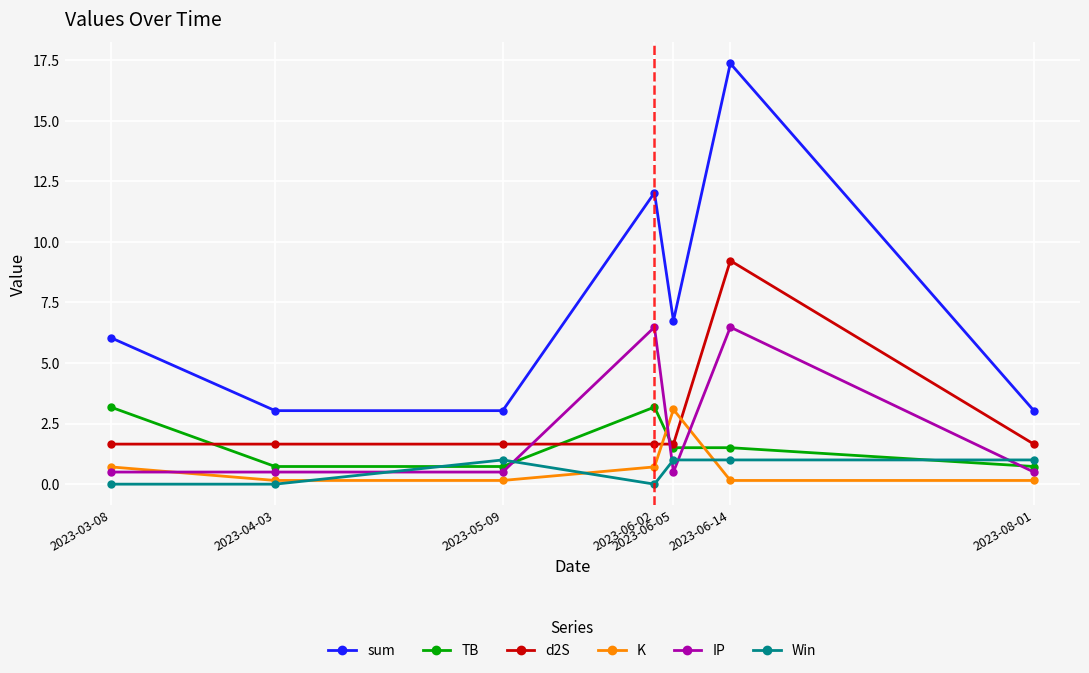

True or false: Win has a value of 0.7 at 2023-04-03.

False